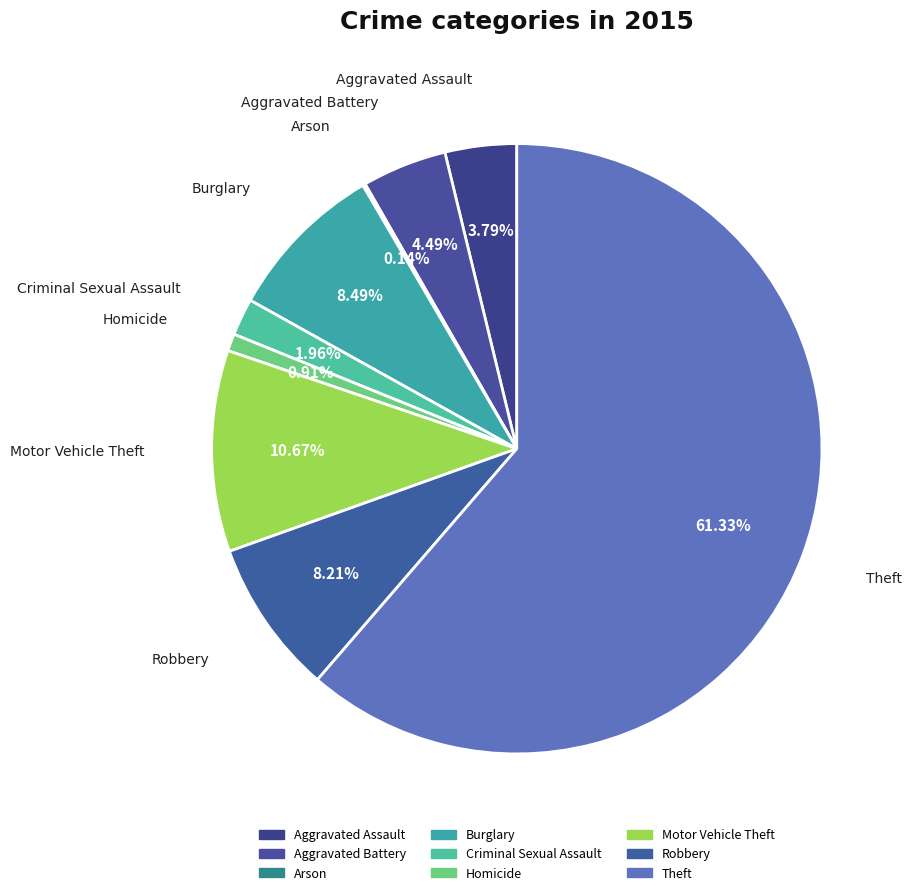

Which slice is the largest?

Theft